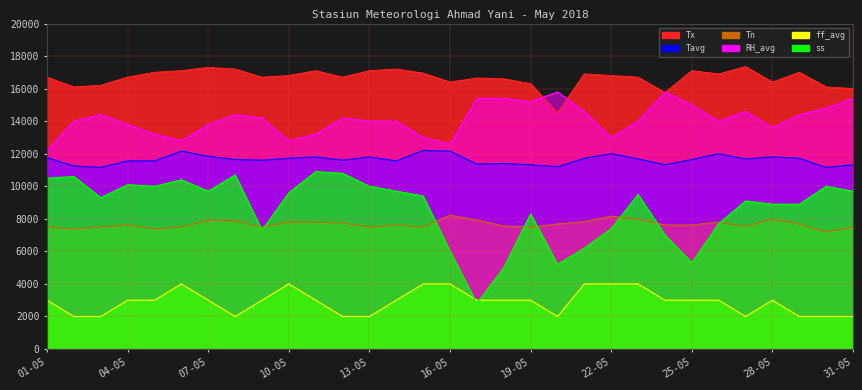

How many data points in ss are less than 9400?

15